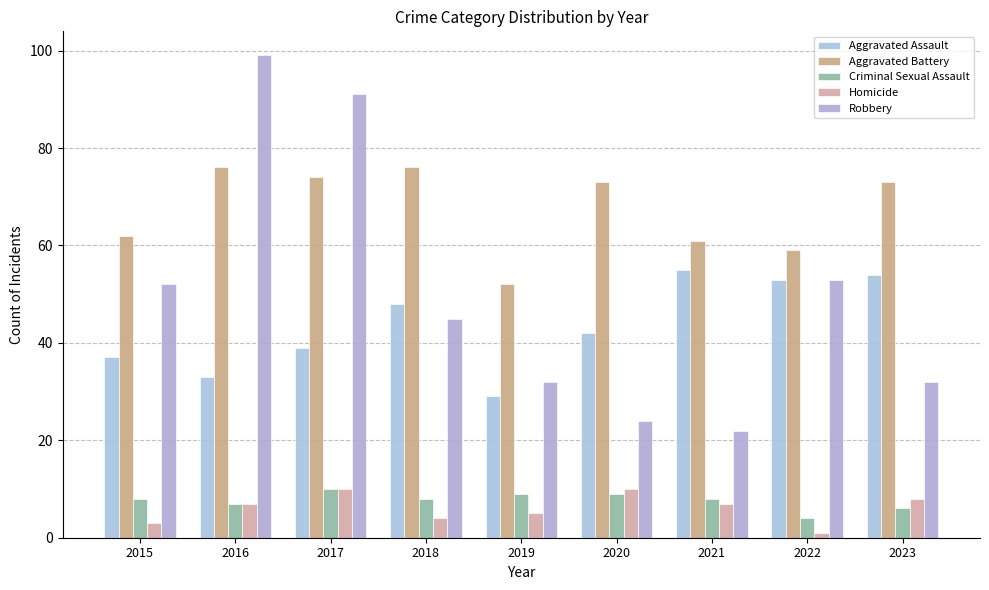

List the series in order of their peak value, highest first.

Robbery, Aggravated Battery, Aggravated Assault, Criminal Sexual Assault, Homicide